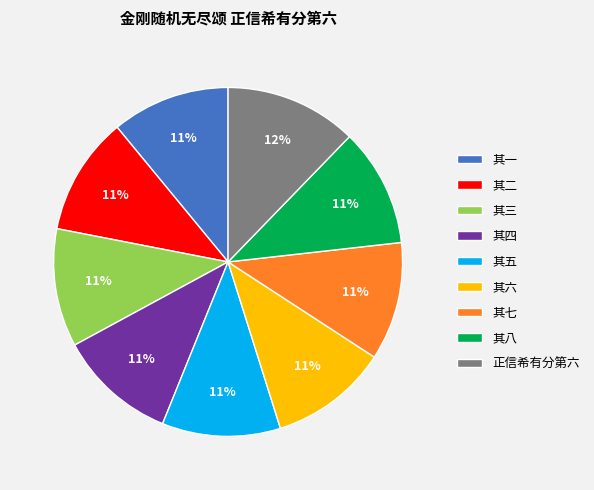

How many slices are in this pie chart?

9